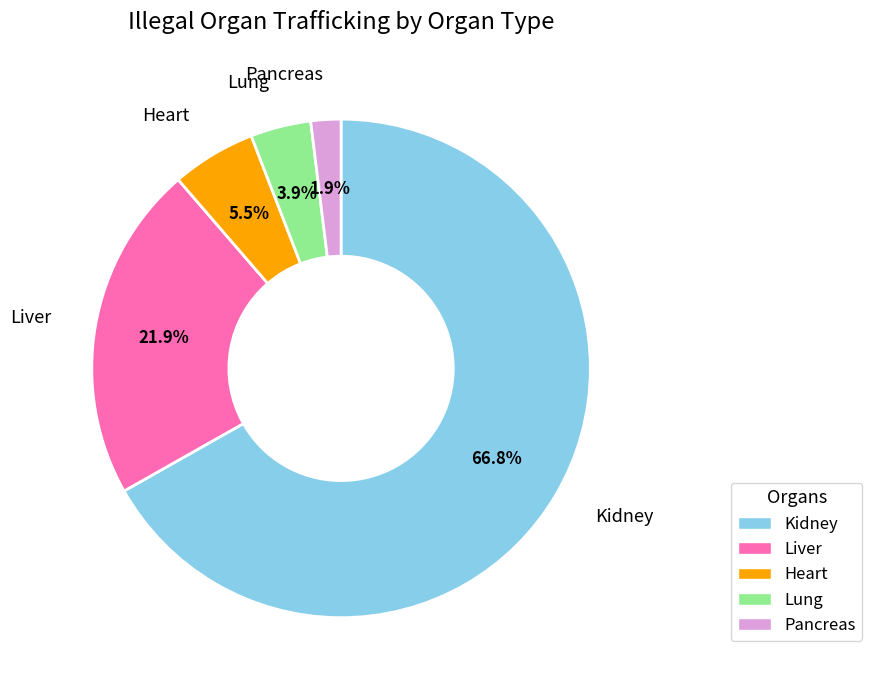

True or false: Liver accounts for 22% of the total.

True